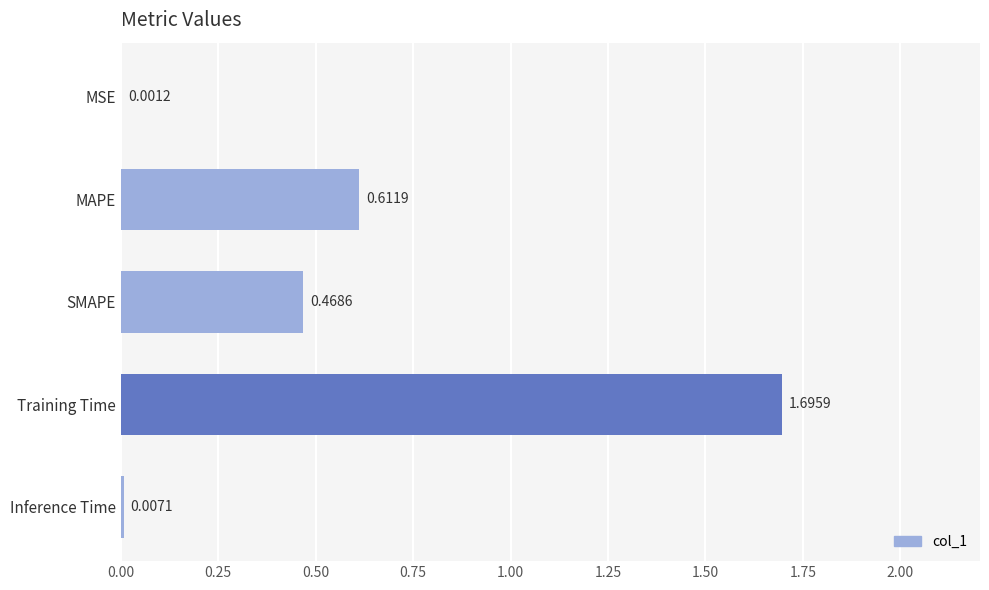

What is the sum of all values?

2.8